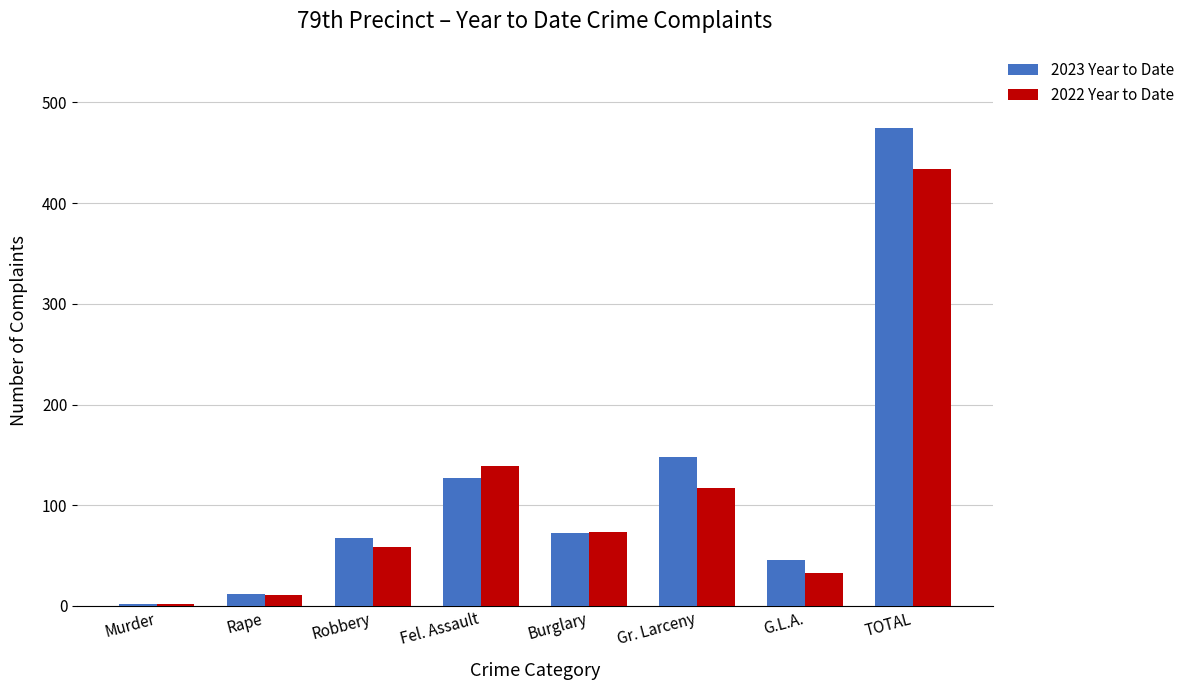

How many data points does each series have?

8